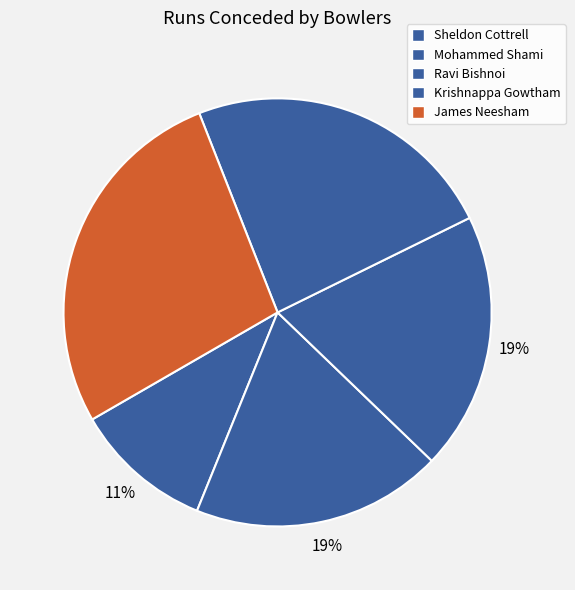

To the nearest percent, what portion does Sheldon Cottrell represent?

11%